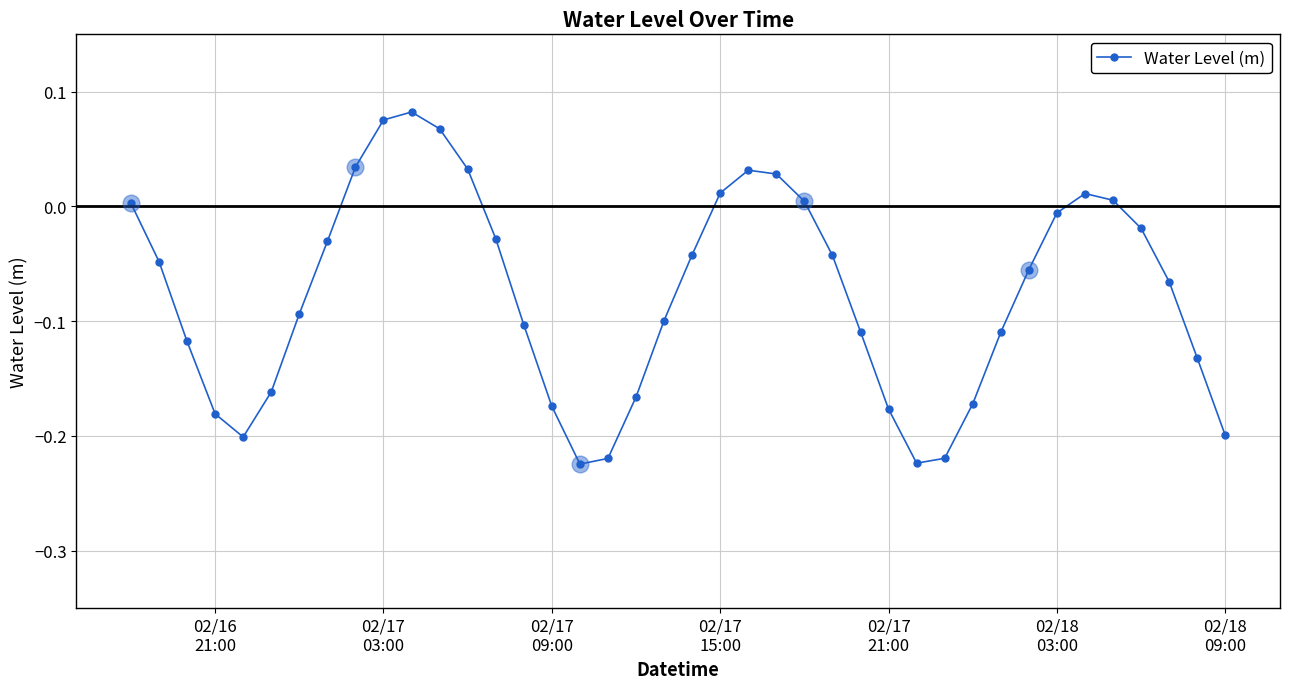

How many interior local valleys (lower than both neighbors) does the data have?

3